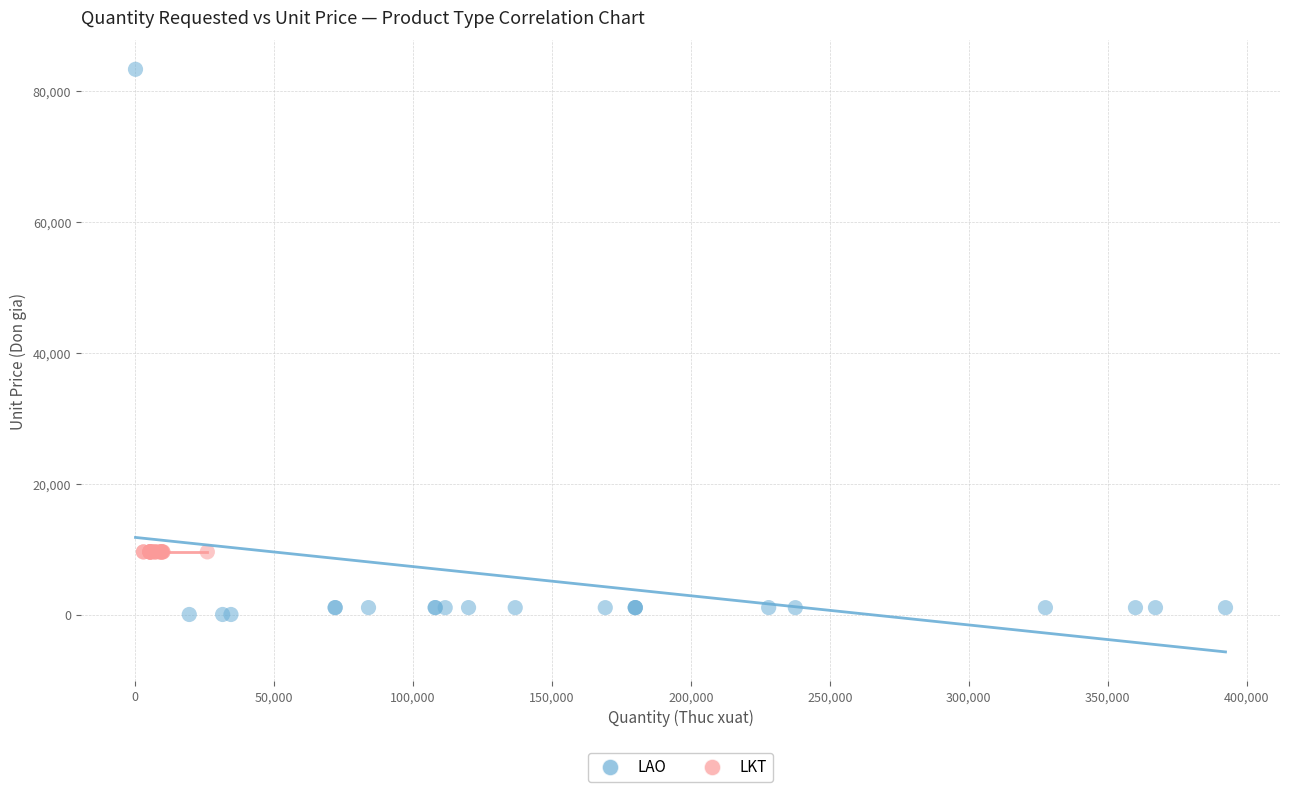

Which series reaches the minimum Y coordinate?

LAO